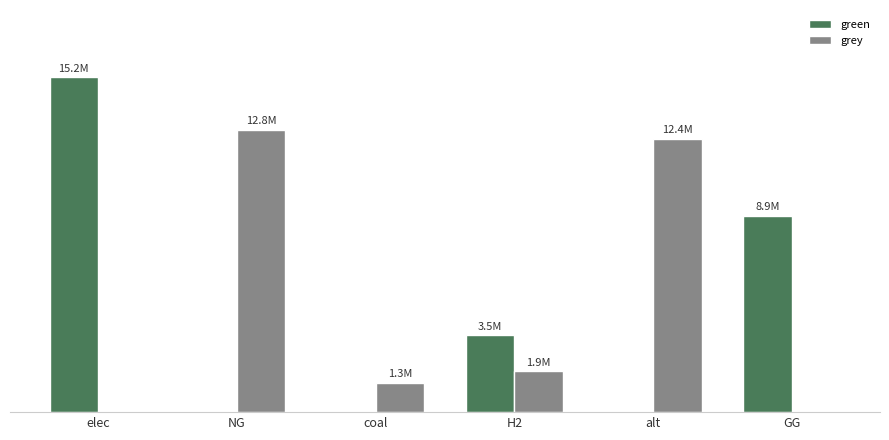

The value of green at H2 is 5774239.1. True or false?

False